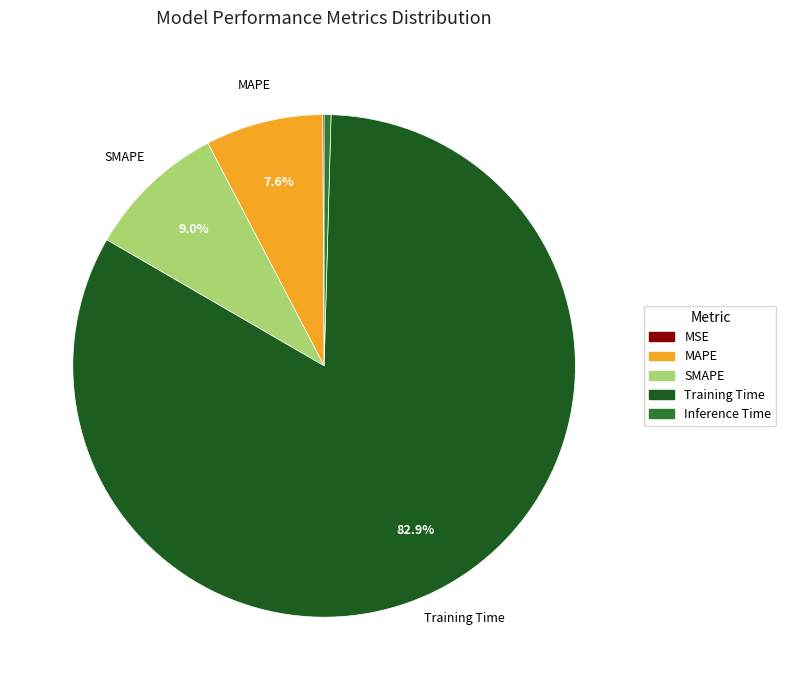

What percentage is the Training Time slice, to the nearest percent?

83%